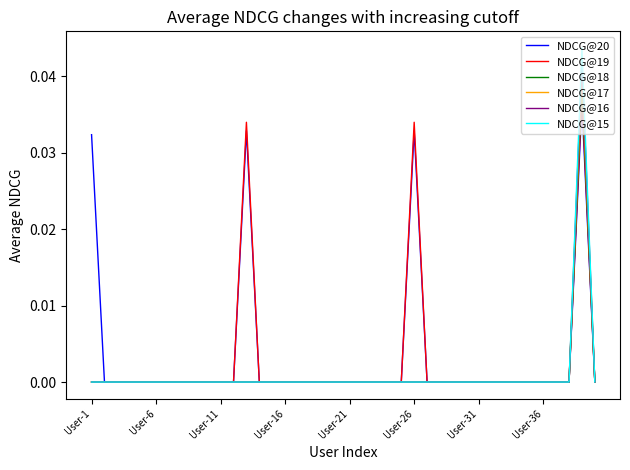

Where is NDCG@16 nearest to the value 0?

User-1